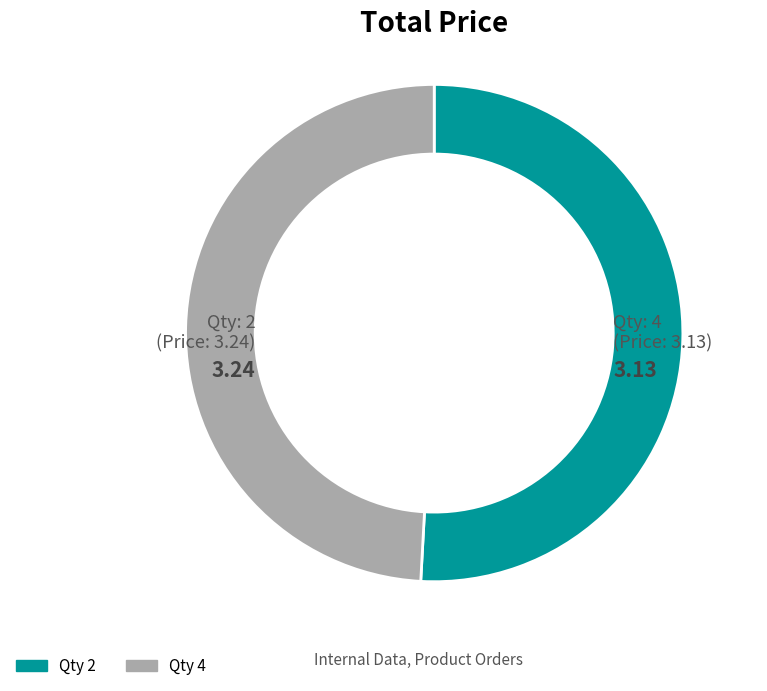

Is there any slice that represents more than half of the pie?

Yes